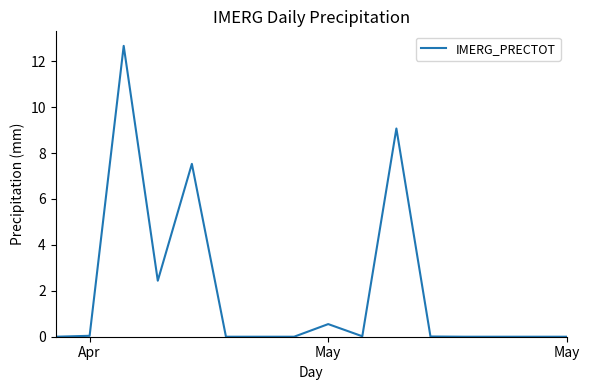

Does the chart display data point markers on the line(s)?

No